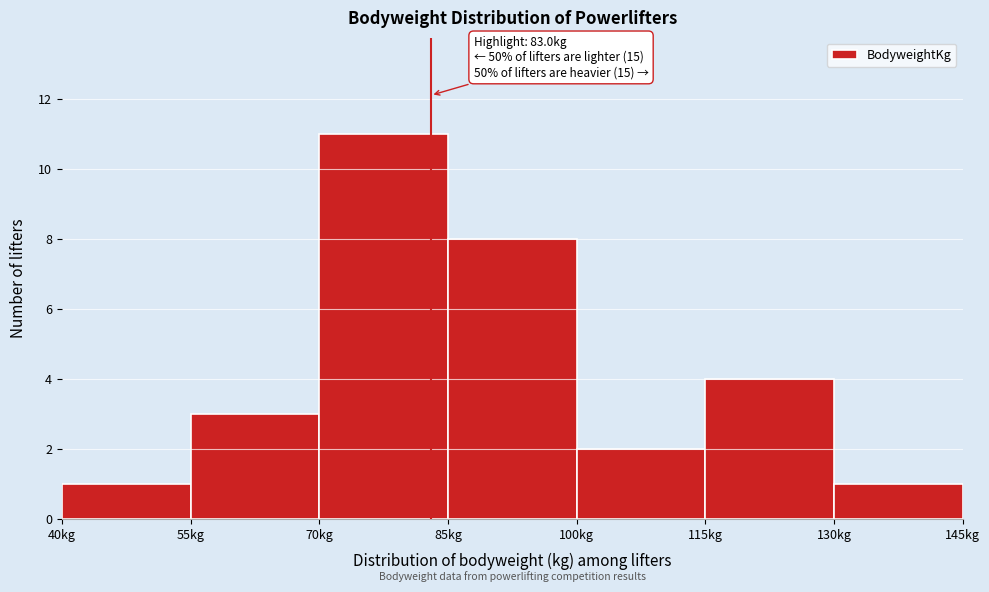

Over which range of the x-axis is the bar tallest?

70 to 85